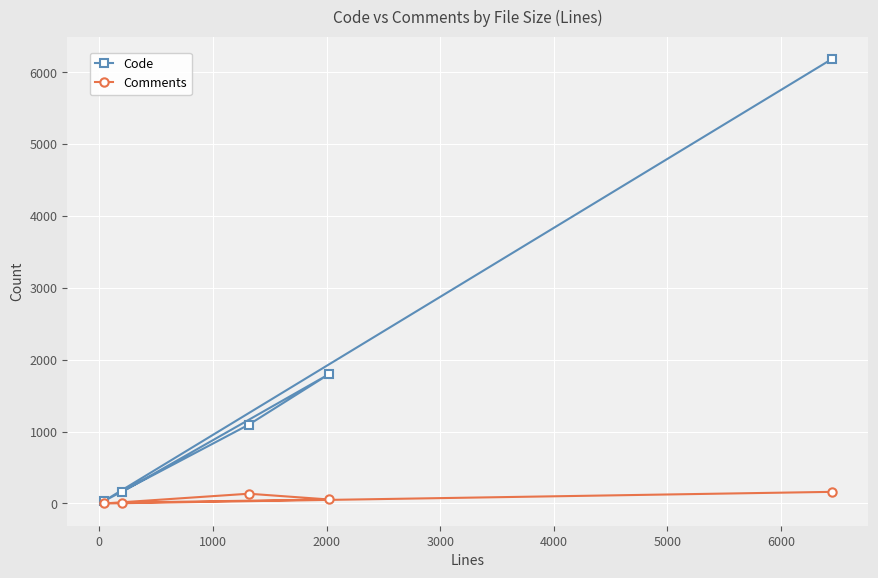

Which series has the largest range (max minus min)?

Code